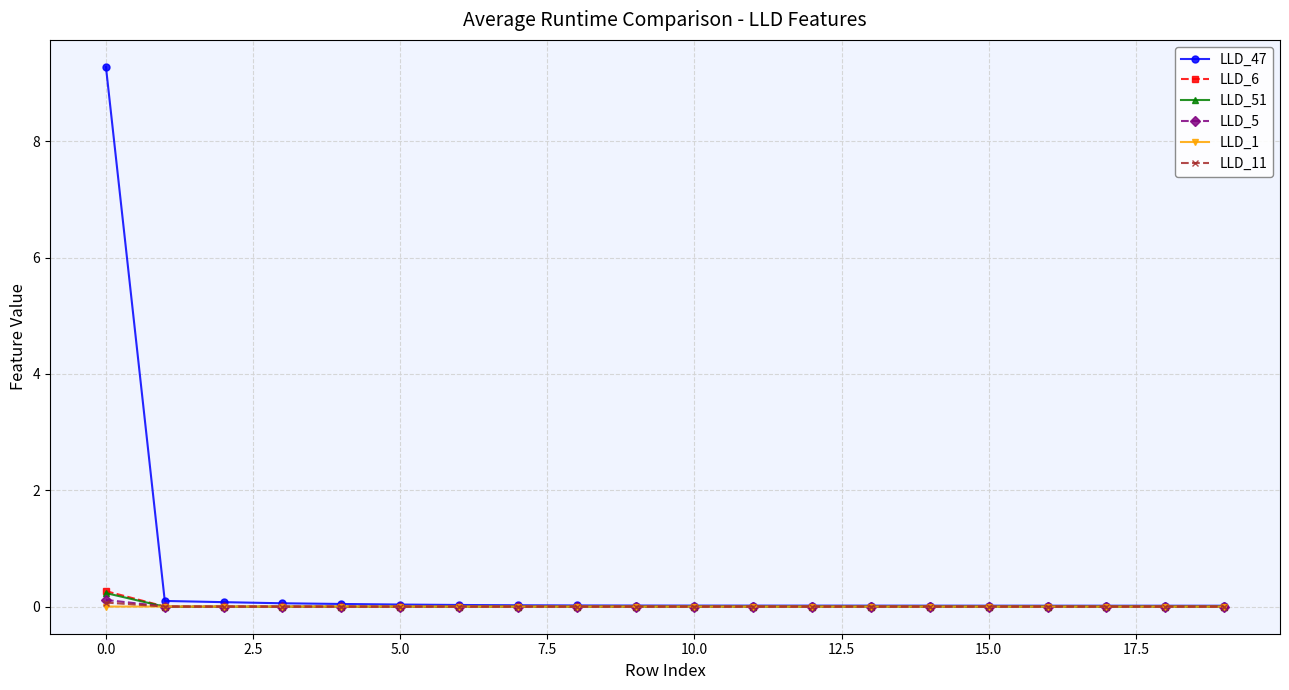

Which series has the largest total across all categories?

LLD_47